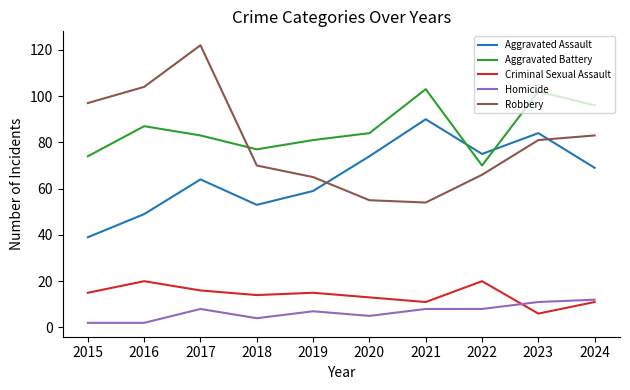

How many intersections are there between Robbery and Aggravated Assault?

2